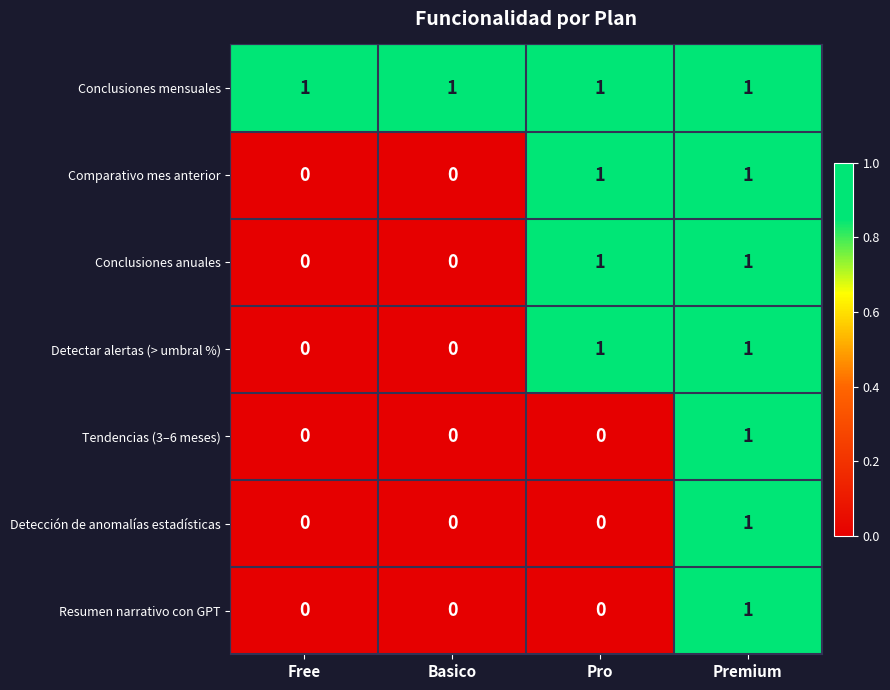

What is the sum of all Conclusiones mensuales values?

4